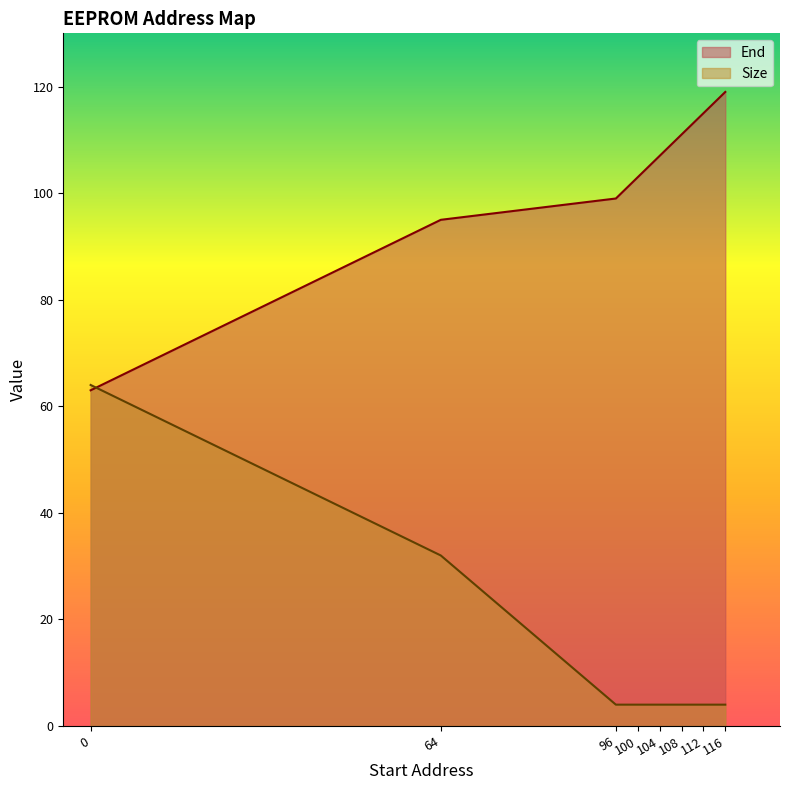

What is the difference between the second highest and minimum values in the End series?

52